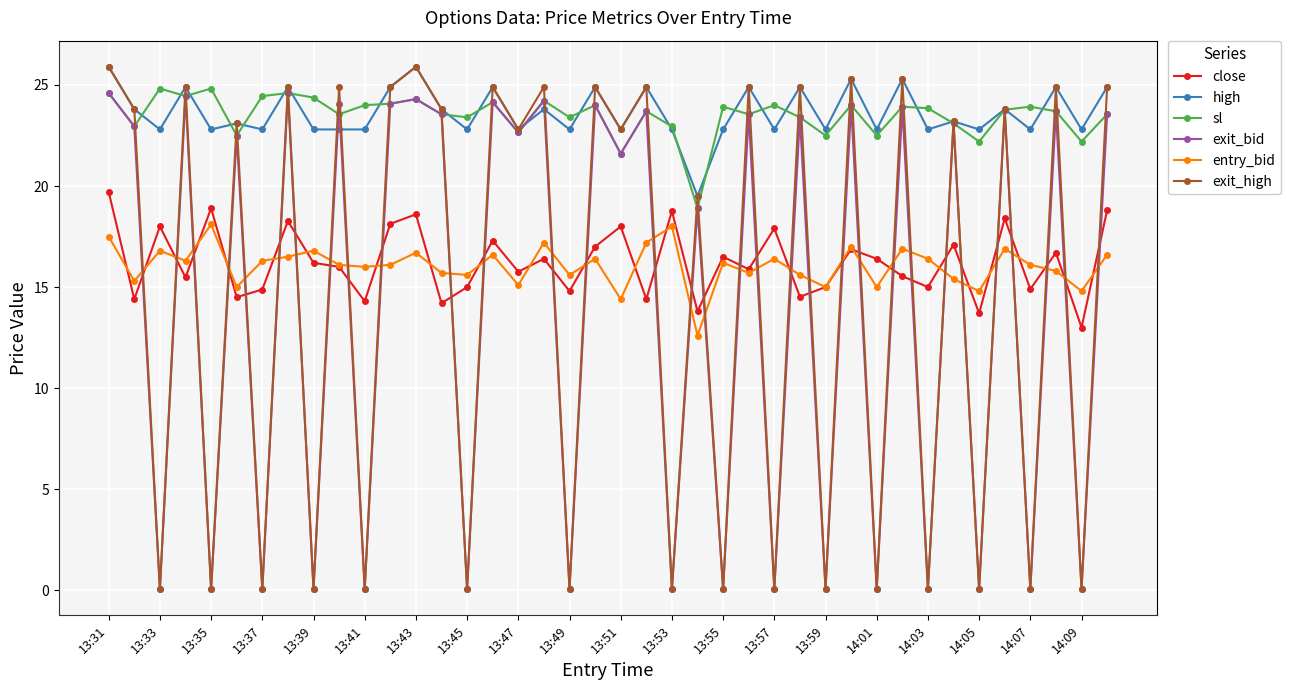

How many interior local peaks does the exit_high series have?

17